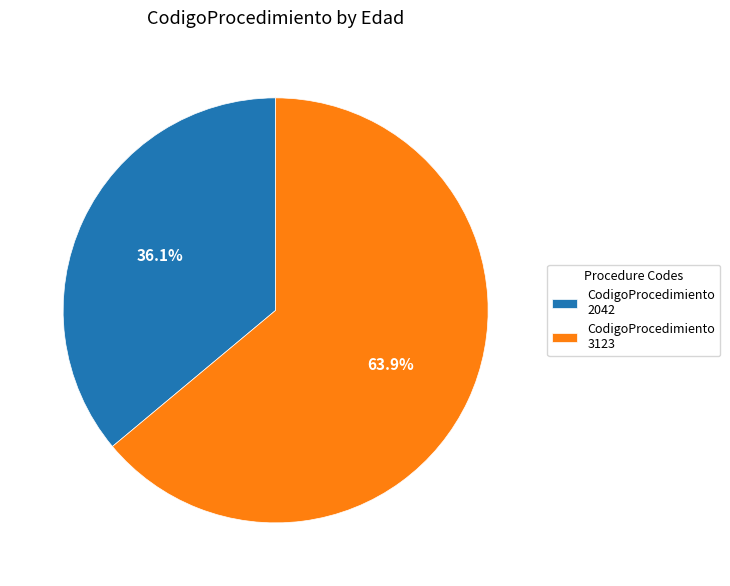

Does CodigoProcedimiento 2042 represent more than half of the total?

No